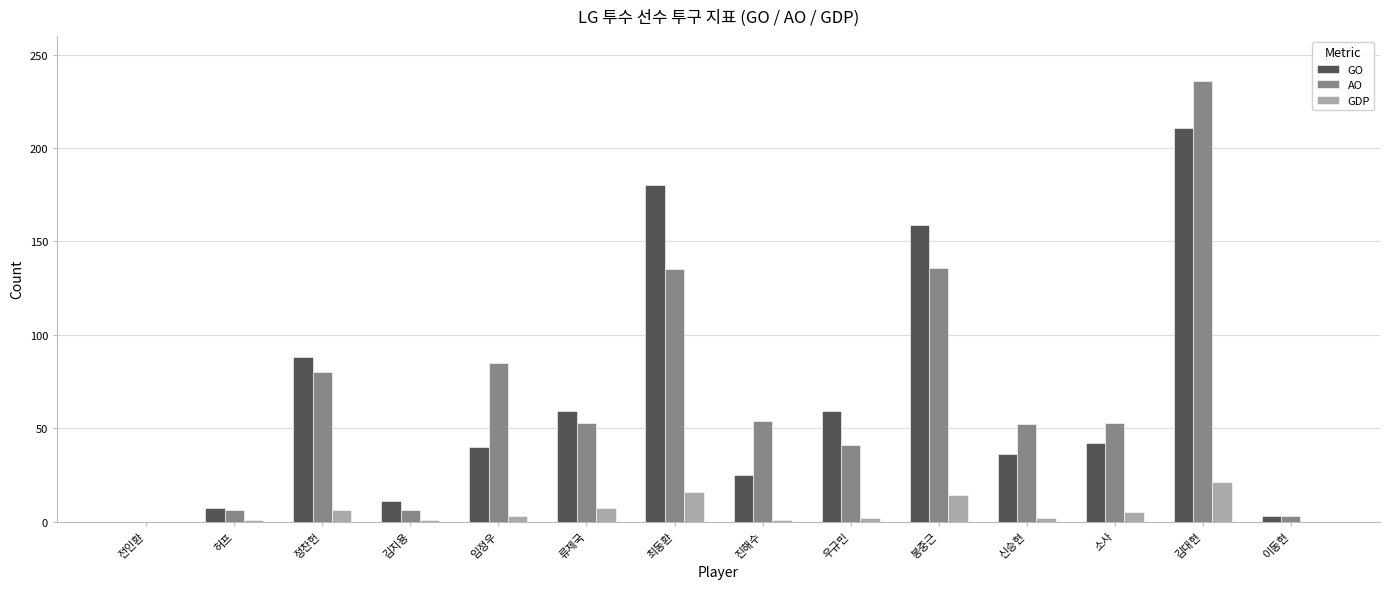

What is the sum of all GDP values?

79